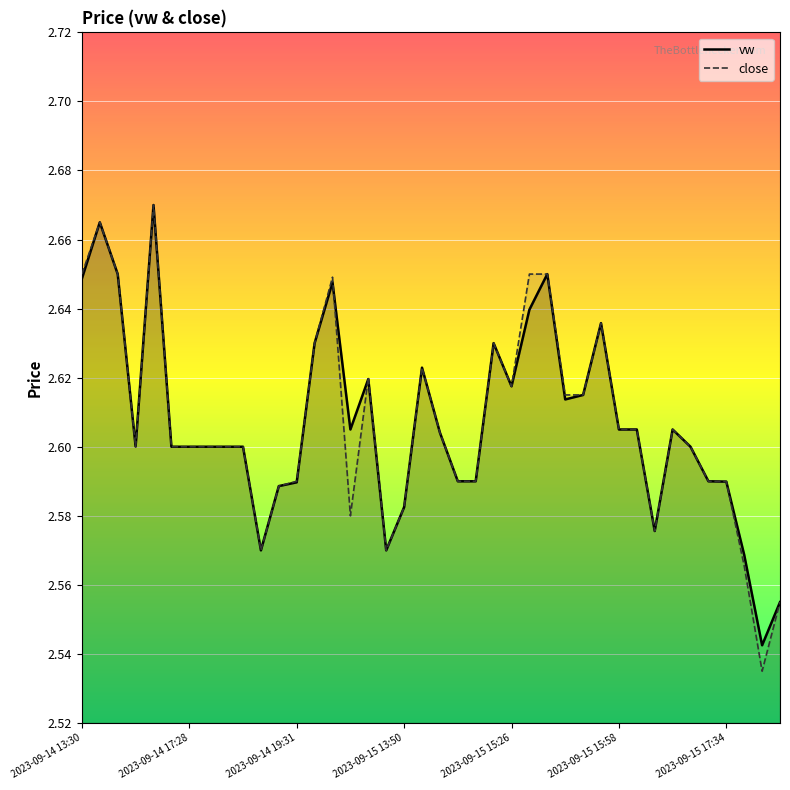

Between 19 and 11, which is larger?

19